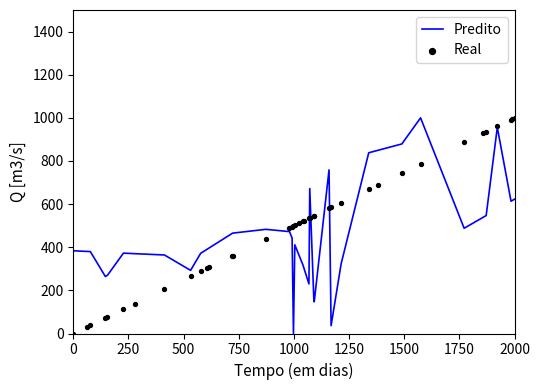

Which series contains the highest Y value?

Predito